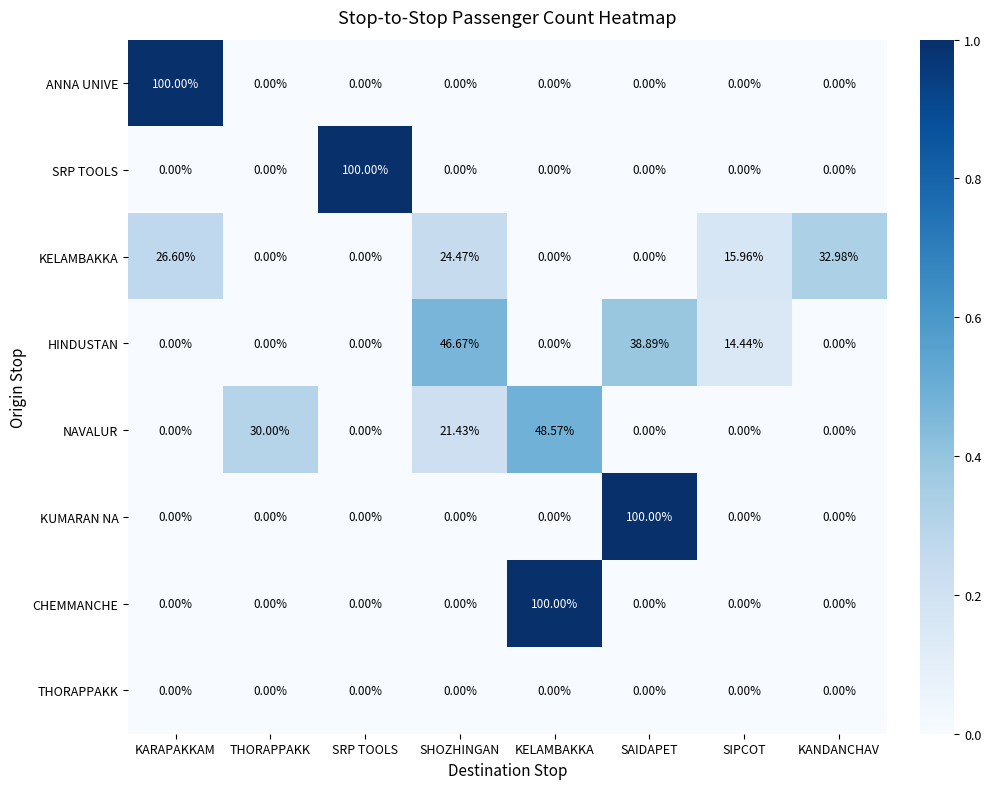

Which series changed the most between KARAPAKKAM and SIPCOT?

ANNA UNIVE